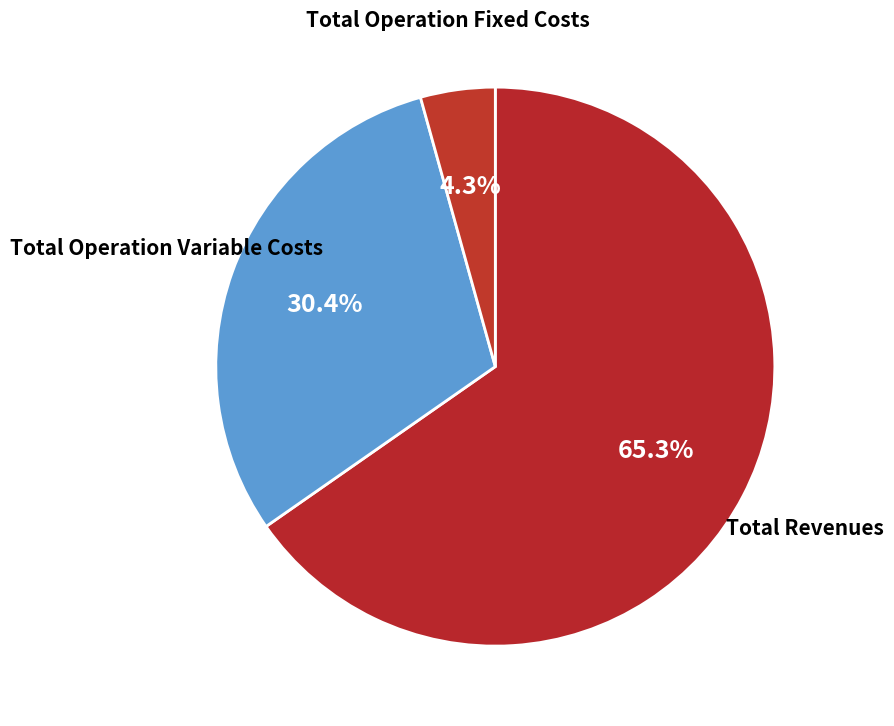

Approximately how many times larger is the value at Total Operation Fixed Costs compared to Total Revenues?

0.1